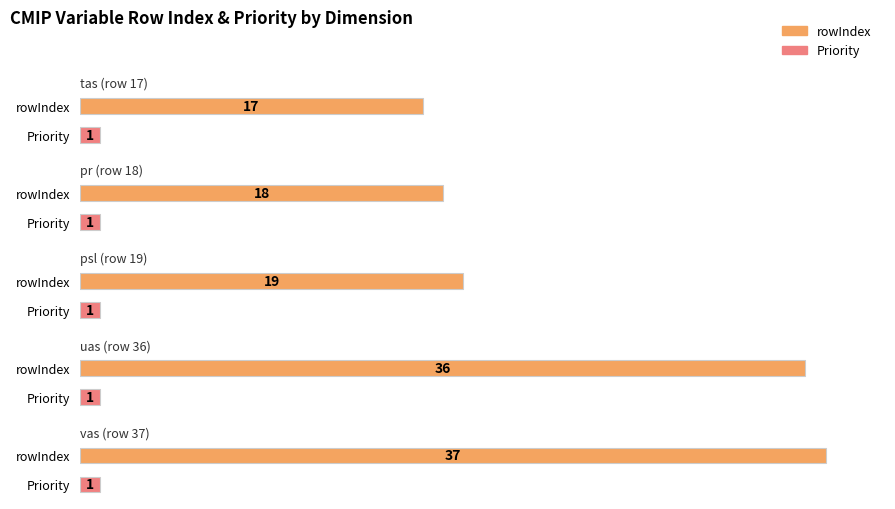

How many distinct data groups are displayed?

2